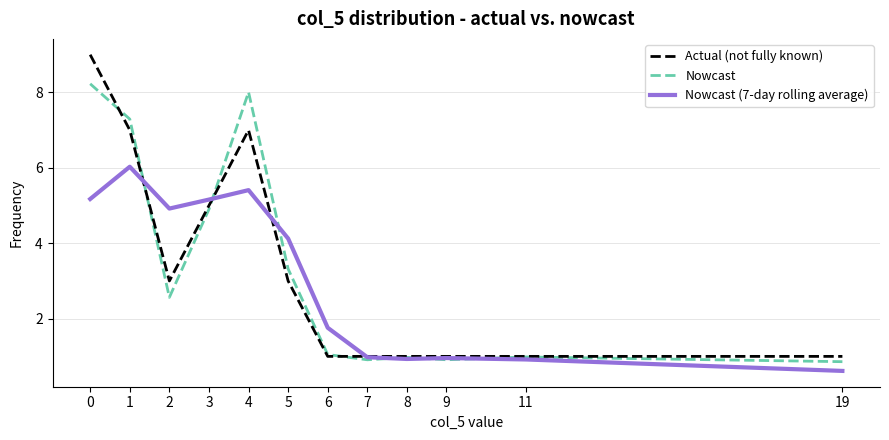

What is the value of the Actual (not fully known) point at the 5th from the left?

7.0